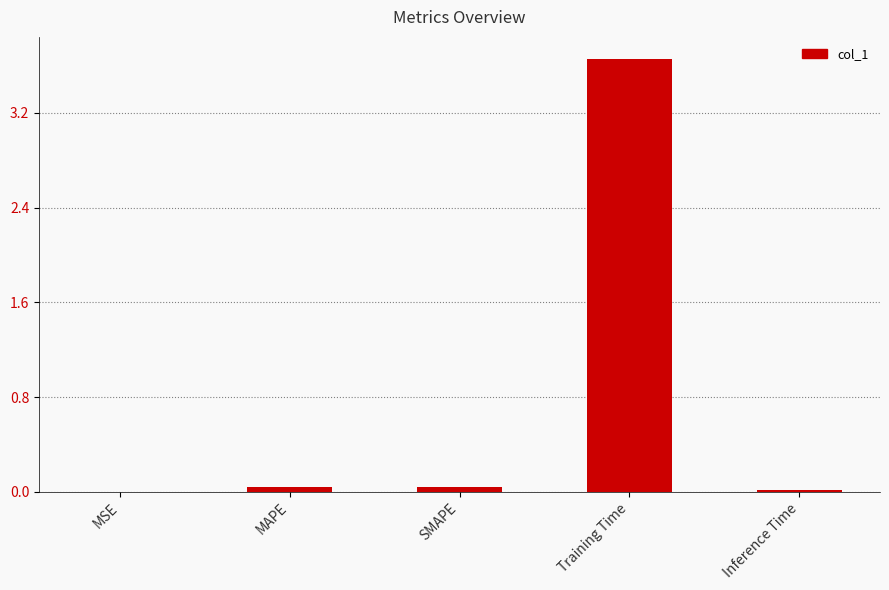

How many series are shown in this chart?

1